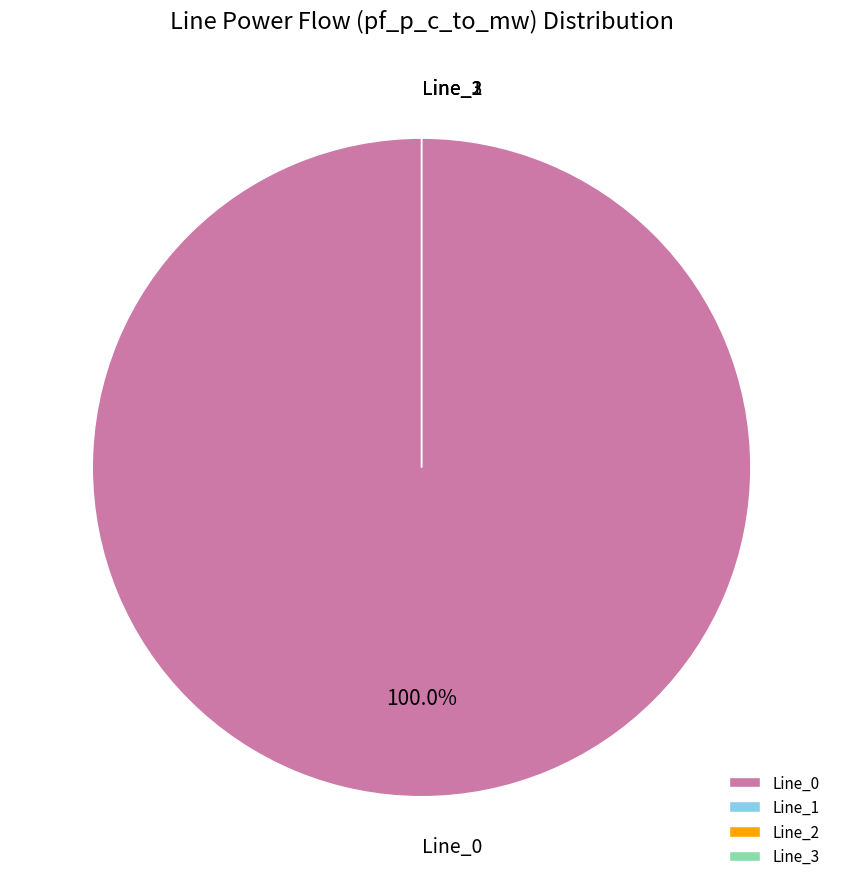

Which category has the biggest portion of the pie?

Line_0